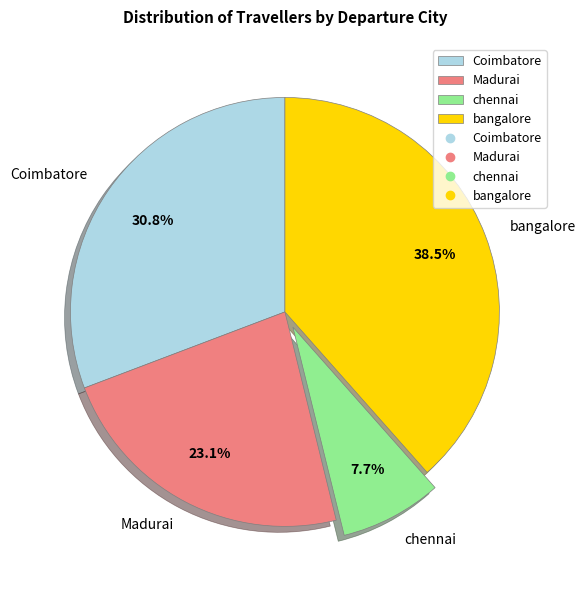

The Coimbatore slice represents 31% of the pie. True or false?

True